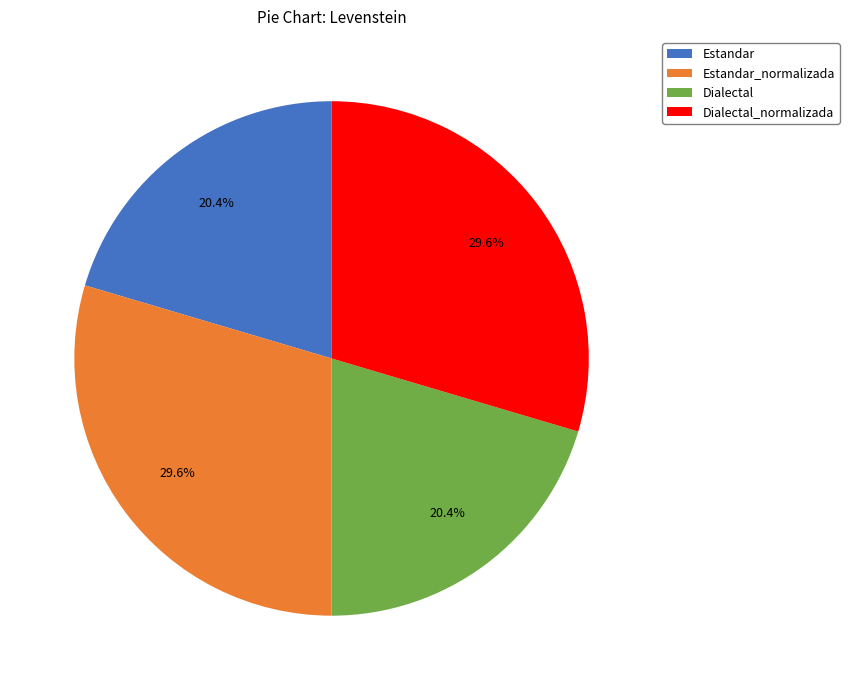

What is the ratio of the value at Estandar_normalizada to the value at Dialectal_normalizada?

1.0